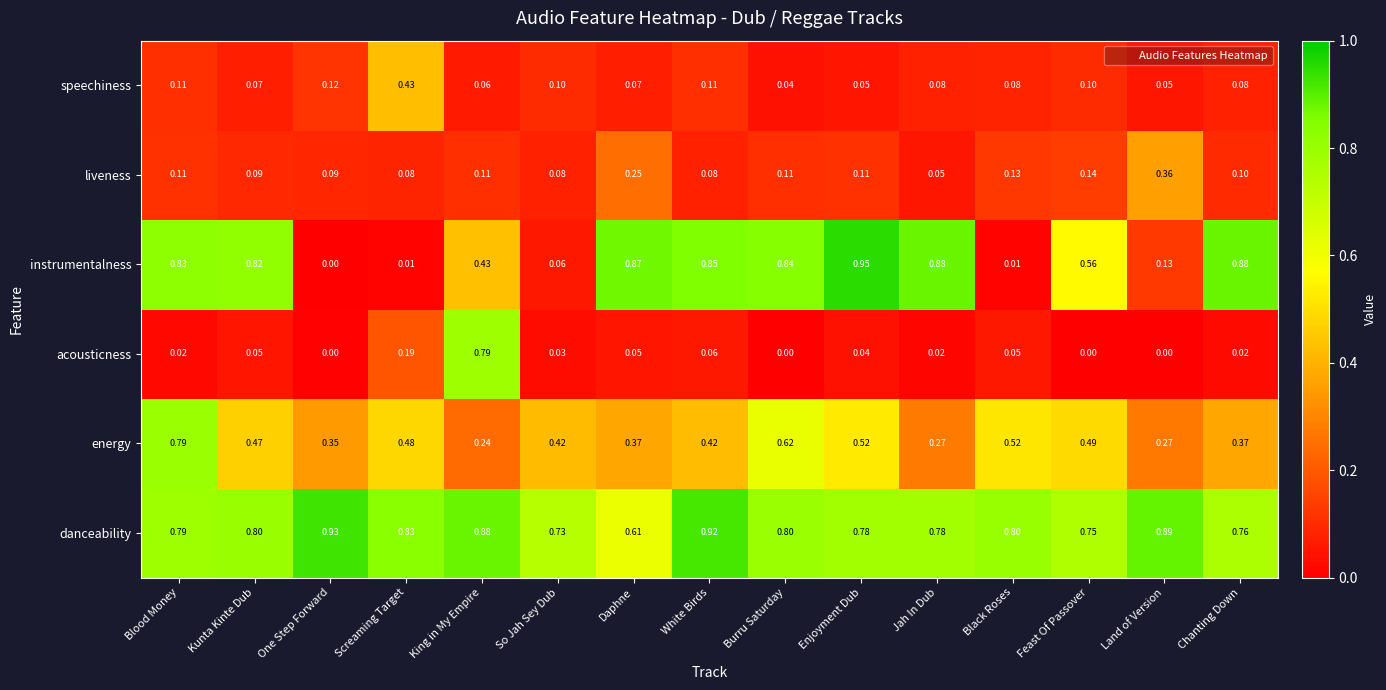

At which category is the sum across all series the highest?

Blood Money